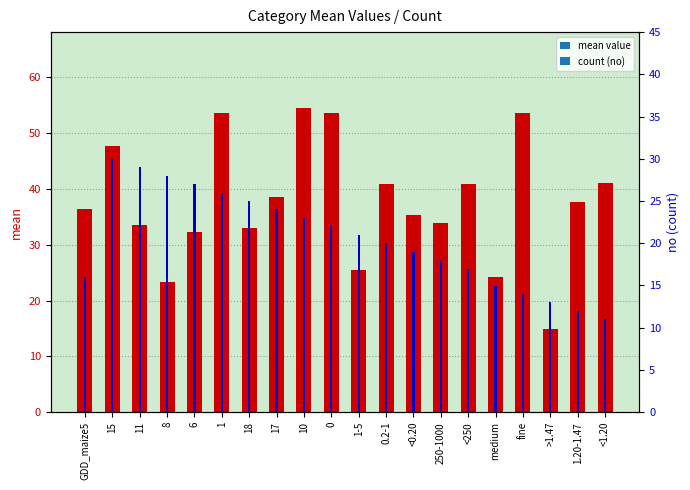

What is the difference between the second highest and minimum values in the mean value series?

38.7